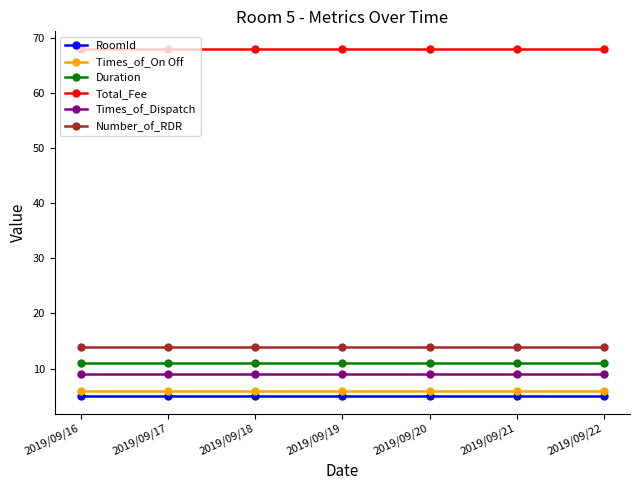

Is it true that RoomId equals 5 at 2019/09/20?

True